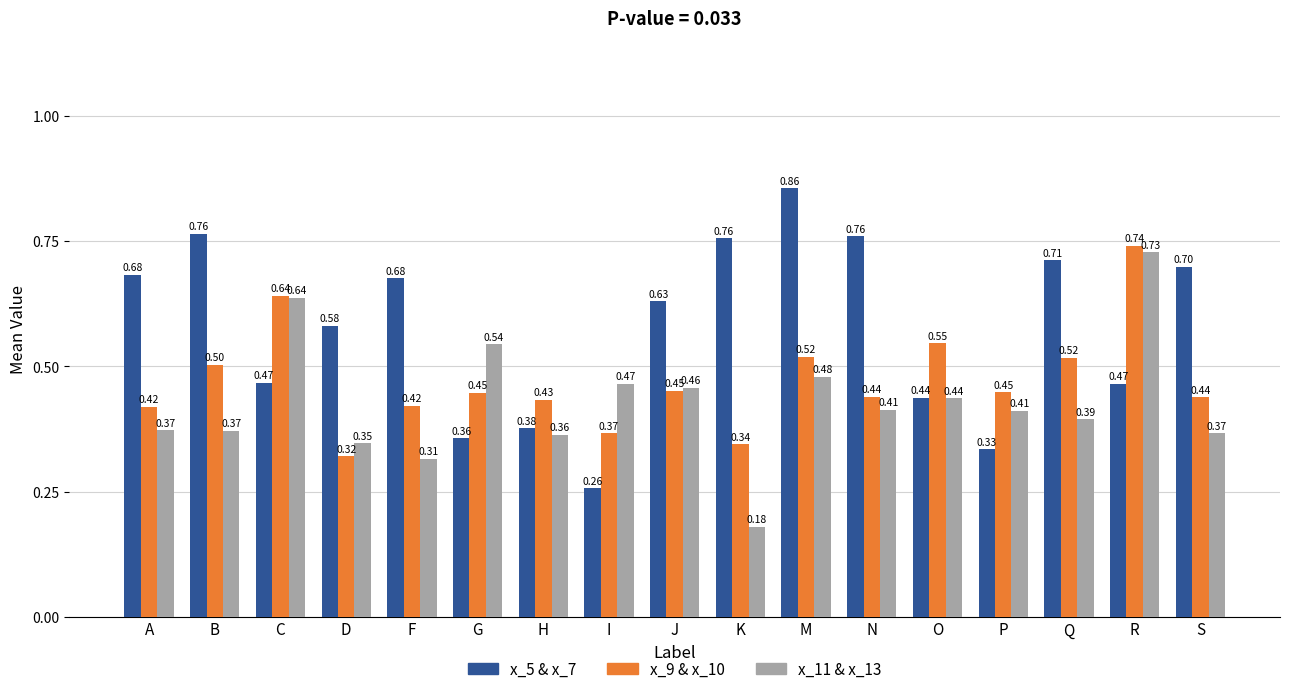

Rank the series by their average value, from lowest to highest.

x_11 & x_13, x_9 & x_10, x_5 & x_7